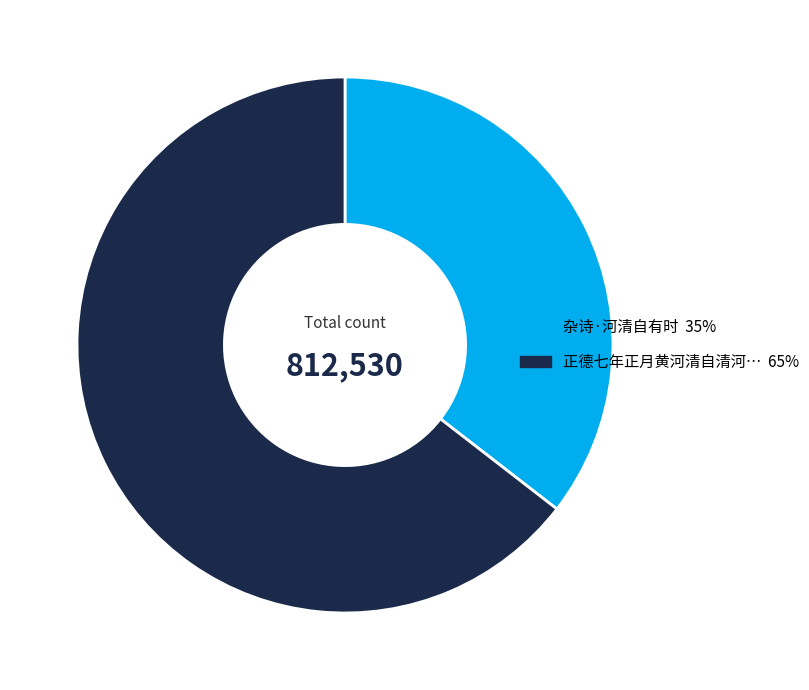

Does any single category account for the majority?

Yes